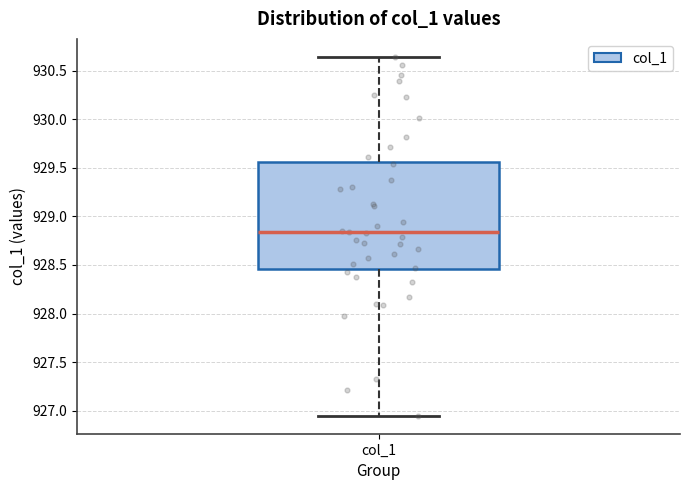

Read this box plot against the y-axis: the position of the median line, the range covered by the box, and the ends of both whiskers. The values are not printed on the chart, so give them approximately, as read against the axis.

median 928.85, box 928.45 to 929.55, whiskers 926.95 to 930.65